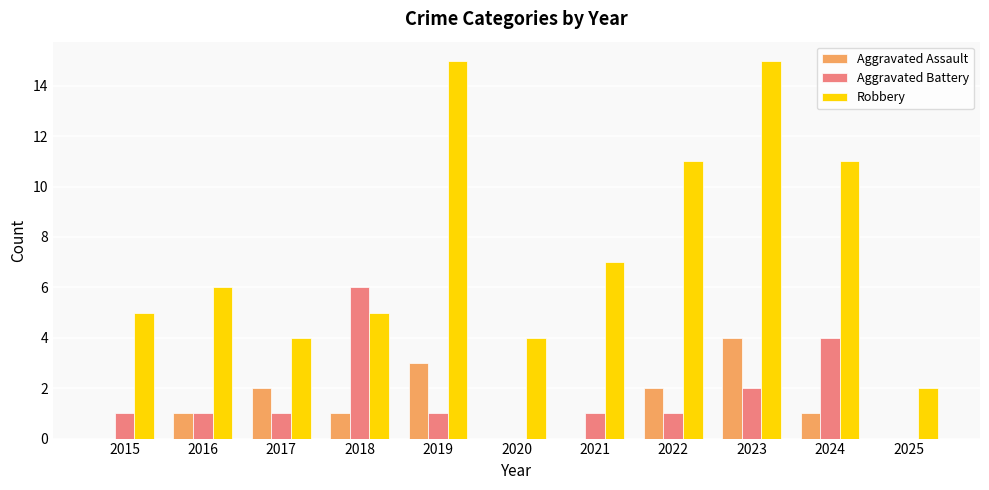

What is the sum of the Aggravated Battery values at 2021 and 2023?

3